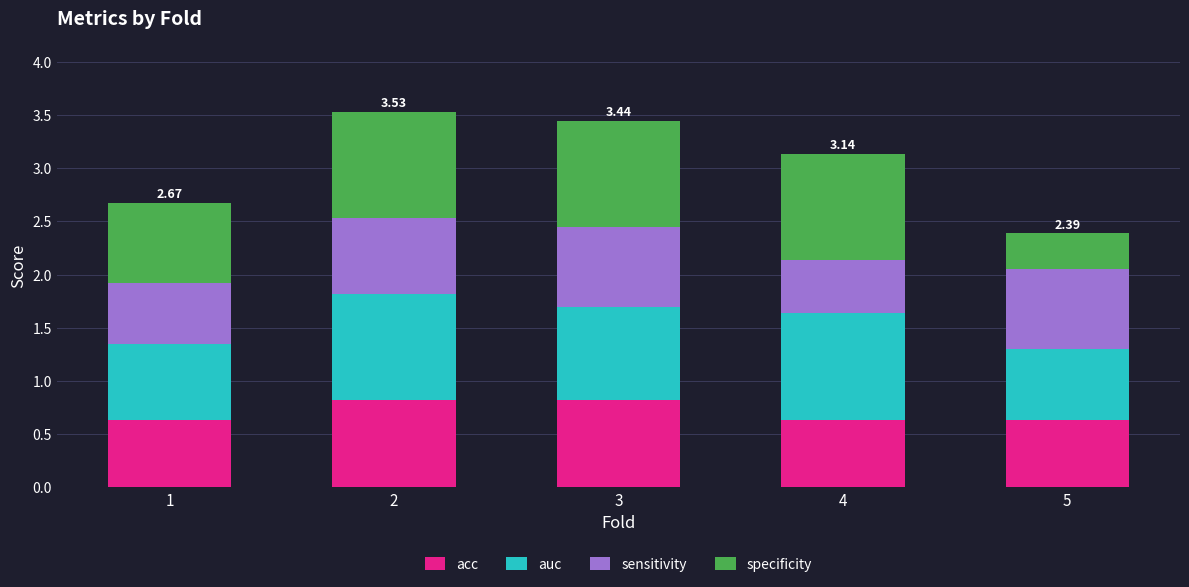

How many data points does each series have?

5